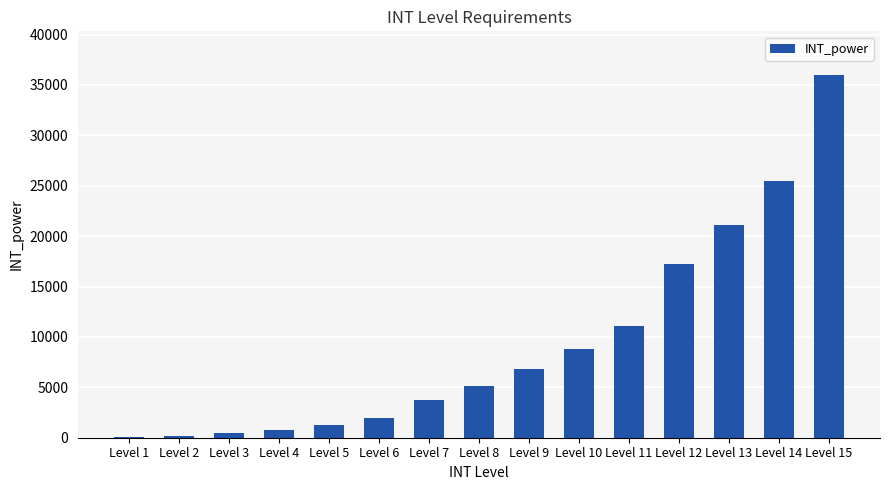

What is the sum of all values?

140160